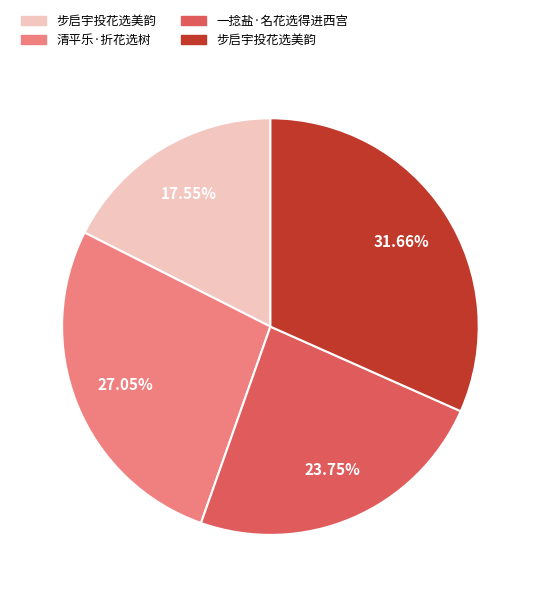

Is there a majority slice in this chart?

No